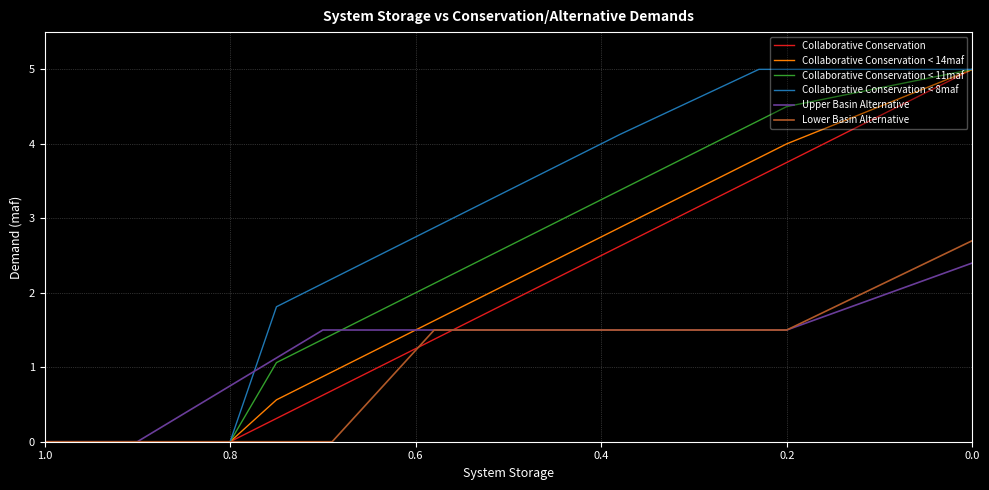

Reading right to left, what are all the values shown in this chart?

Collaborative Conservation: 5.0	3.8	3.6	2.6	1.4	0.7	0.6	0.3	0.0	0.0	0.0
Collaborative Conservation < 14maf: 5.0	4.0	3.8	2.9	1.6	0.9	0.9	0.6	0.0	0.0	0.0
Collaborative Conservation < 11maf: 5.0	4.5	4.3	3.4	2.1	1.4	1.4	1.1	0.0	0.0	0.0
Collaborative Conservation < 8maf: 5.0	5.0	5.0	4.1	2.9	2.2	2.1	1.8	0.0	0.0	0.0
Upper Basin Alternative: 2.4	1.5	1.5	1.5	1.5	1.5	1.5	1.1	0.8	0.0	0.0
Lower Basin Alternative: 2.7	1.5	1.5	1.5	1.5	0.0	0.0	0.0	0.0	0.0	0.0